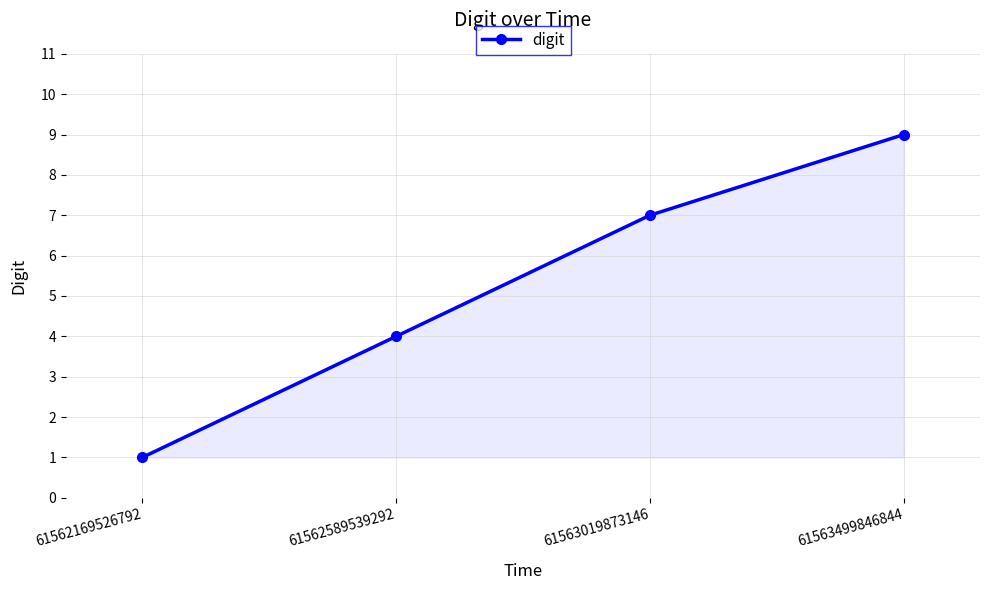

Rank the categories by value from highest to lowest.

61563499846844, 61563019873146, 61562589539292, 61562169526792